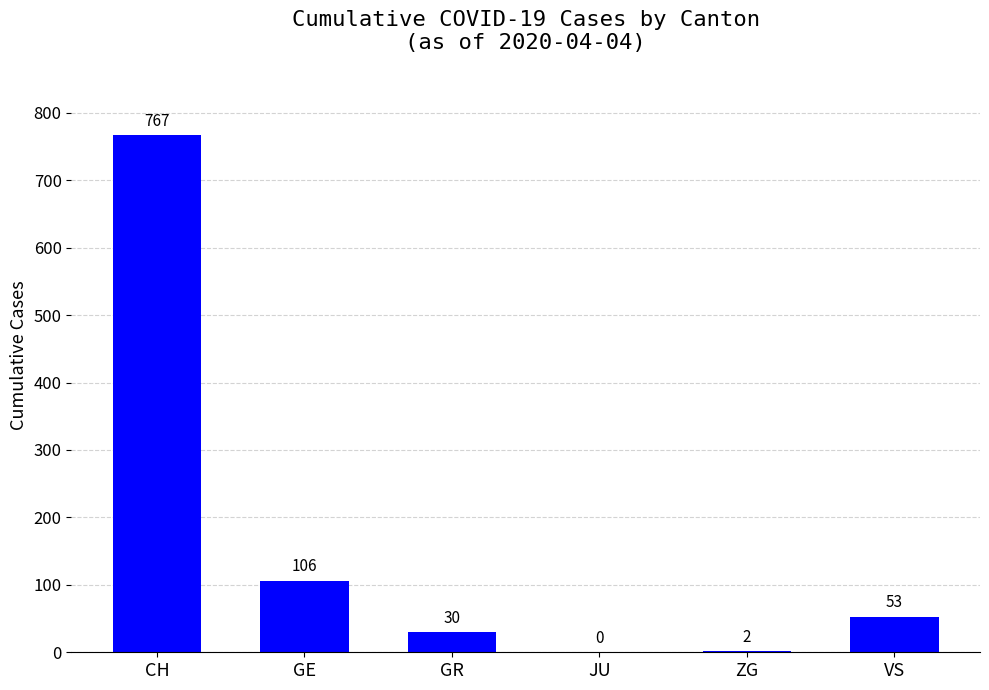

What value does the data have at GE?

106